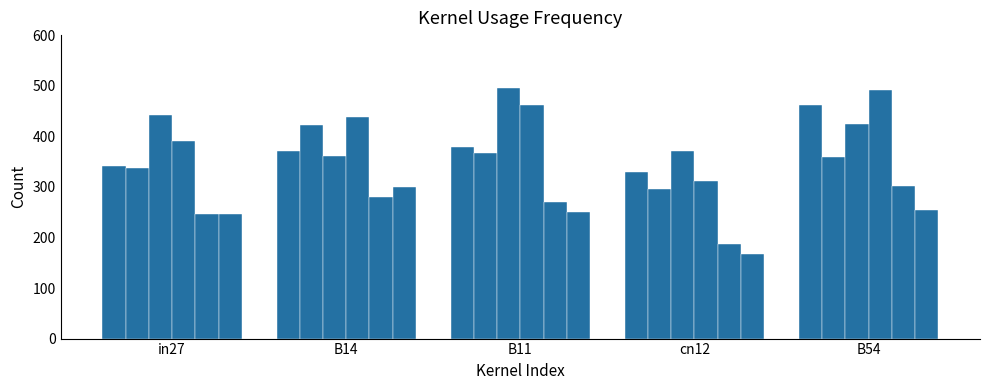

How many groups of bars are there?

5